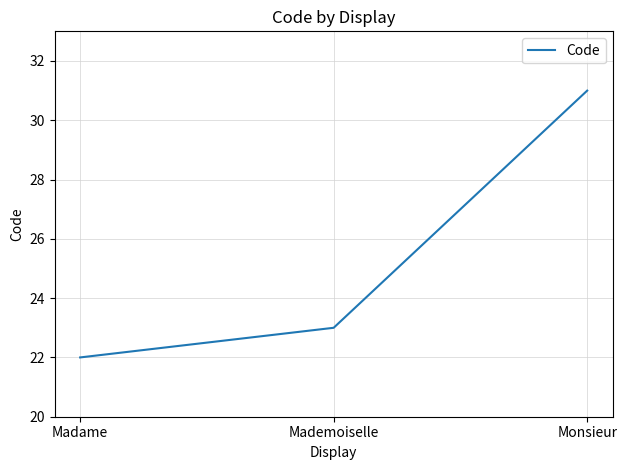

What is the difference between the values at Madame and Monsieur?

9